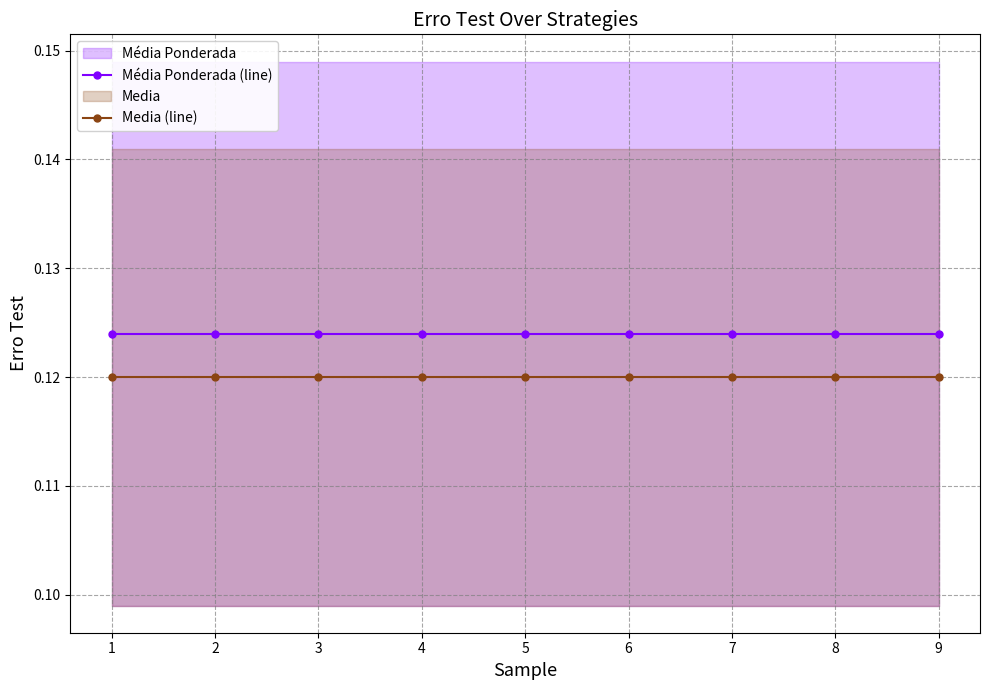

True or false: Média Ponderada (line) has a value of 0.2 at 5.

False